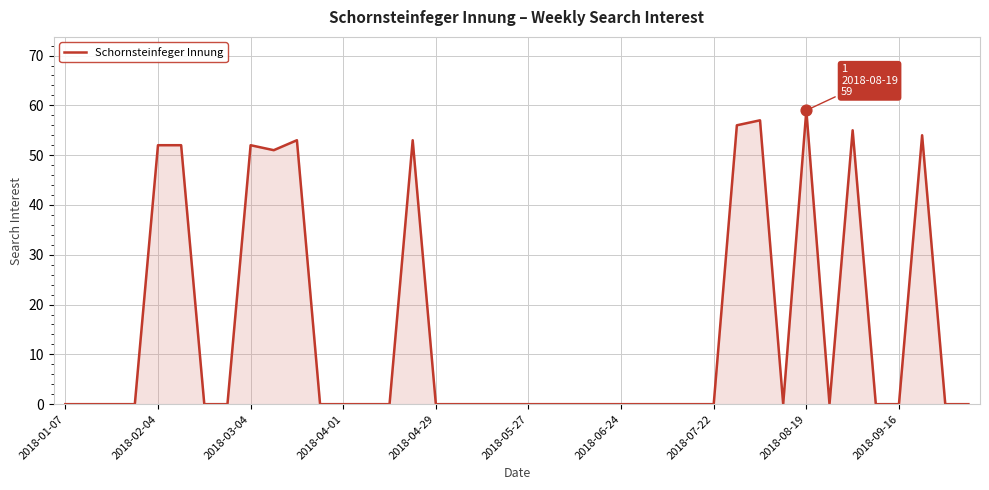

What is the maximum value shown in the chart?

59